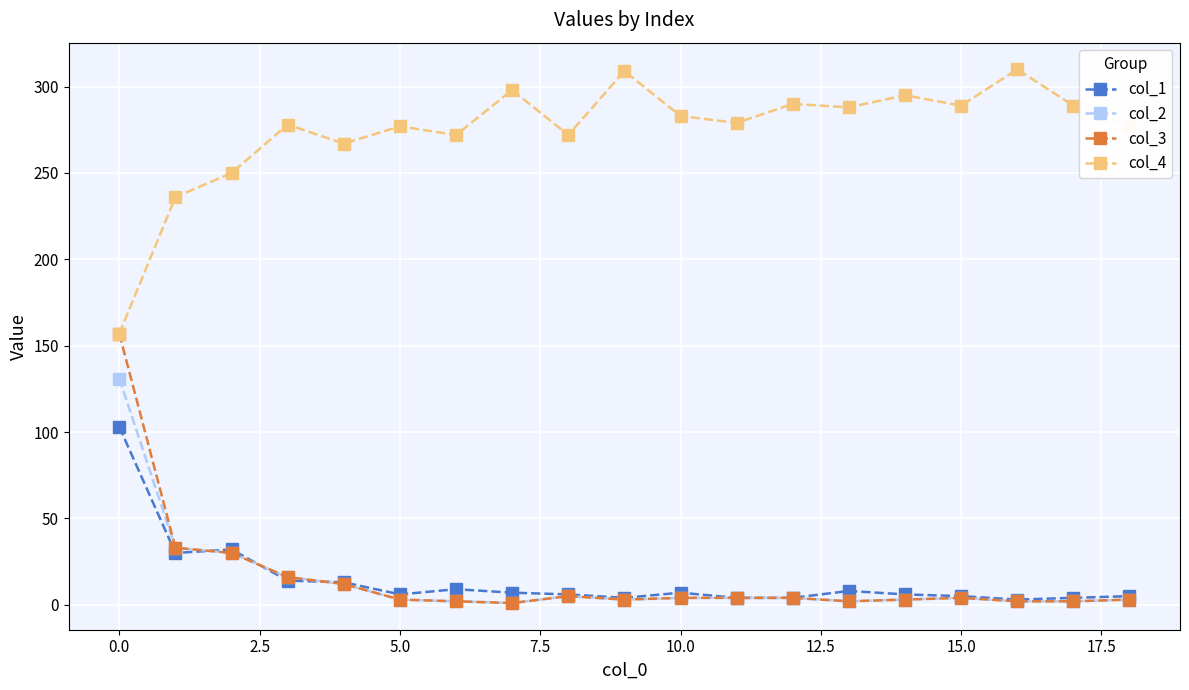

Is this an area chart (filled region under the line)?

No